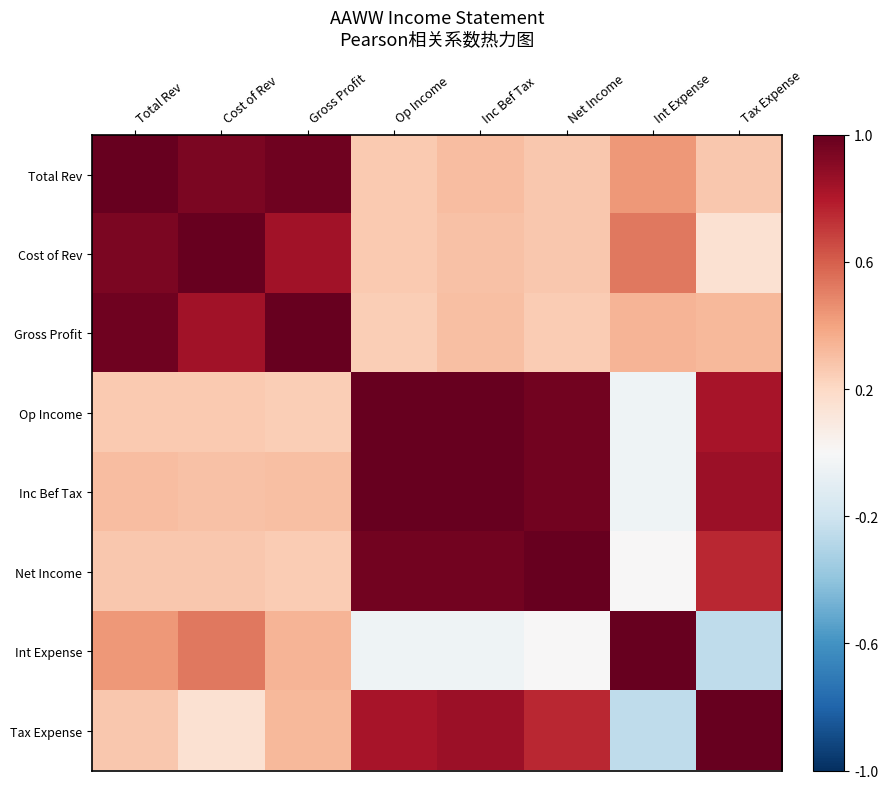

Reading left to right, extract all data points from this chart.

Total Rev: Total Rev=1.0	Cost of Rev=0.9	Gross Profit=1.0	Op Income=0.3	Inc Bef Tax=0.3	Net Income=0.3	Int Expense=0.4	Tax Expense=0.3
Cost of Rev: Total Rev=0.9	Cost of Rev=1.0	Gross Profit=0.8	Op Income=0.3	Inc Bef Tax=0.3	Net Income=0.3	Int Expense=0.5	Tax Expense=0.2
Gross Profit: Total Rev=1.0	Cost of Rev=0.8	Gross Profit=1.0	Op Income=0.2	Inc Bef Tax=0.3	Net Income=0.3	Int Expense=0.3	Tax Expense=0.3
Op Income: Total Rev=0.3	Cost of Rev=0.3	Gross Profit=0.2	Op Income=1.0	Inc Bef Tax=1.0	Net Income=1.0	Int Expense=-0.0	Tax Expense=0.8
Inc Bef Tax: Total Rev=0.3	Cost of Rev=0.3	Gross Profit=0.3	Op Income=1.0	Inc Bef Tax=1.0	Net Income=1.0	Int Expense=-0.0	Tax Expense=0.9
Net Income: Total Rev=0.3	Cost of Rev=0.3	Gross Profit=0.3	Op Income=1.0	Inc Bef Tax=1.0	Net Income=1.0	Int Expense=0.0	Tax Expense=0.8
Int Expense: Total Rev=0.4	Cost of Rev=0.5	Gross Profit=0.3	Op Income=-0.0	Inc Bef Tax=-0.0	Net Income=0.0	Int Expense=1.0	Tax Expense=-0.3
Tax Expense: Total Rev=0.3	Cost of Rev=0.2	Gross Profit=0.3	Op Income=0.8	Inc Bef Tax=0.9	Net Income=0.8	Int Expense=-0.3	Tax Expense=1.0